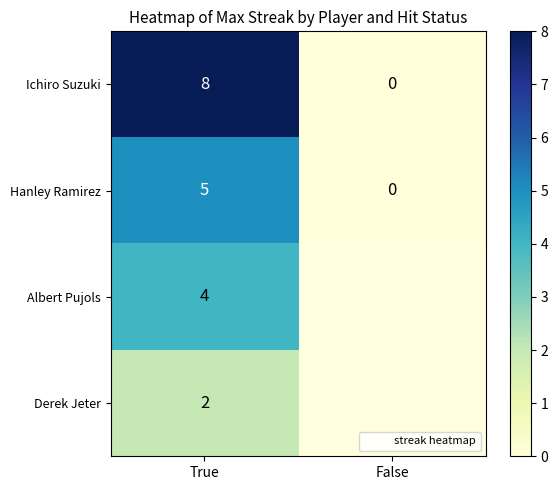

At which label is Albert Pujols closest to 4?

True